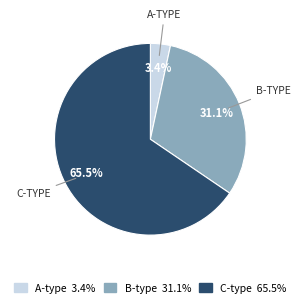

How many slices are in this pie chart?

3